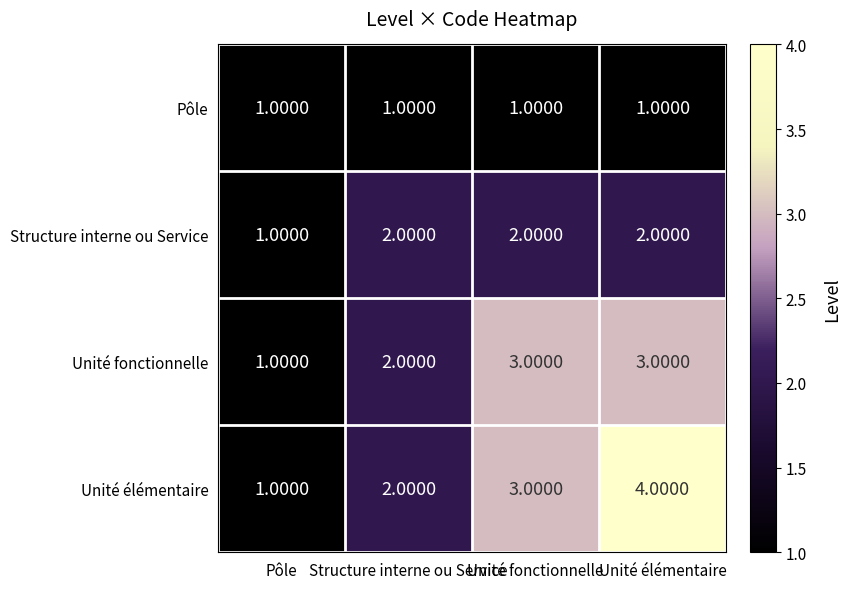

At which label does Unité fonctionnelle reach its minimum?

Pôle